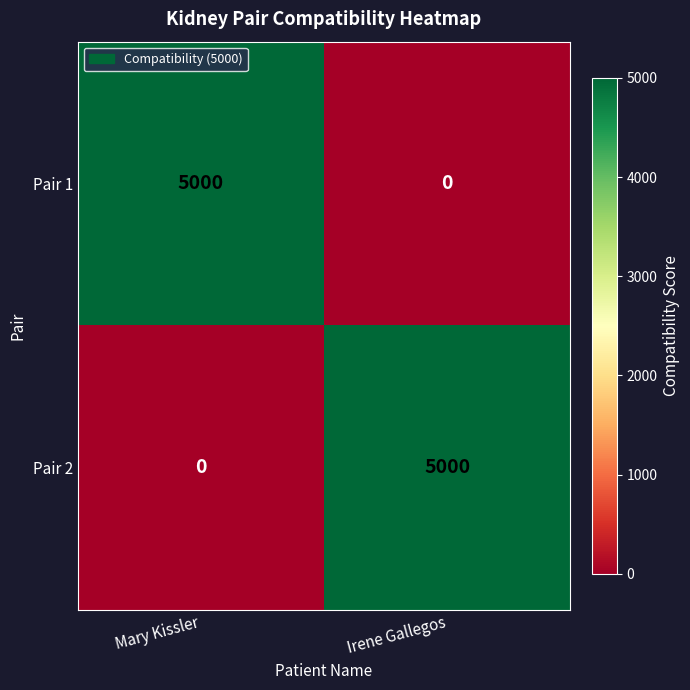

What is the sum of all Pair 1 values?

5000